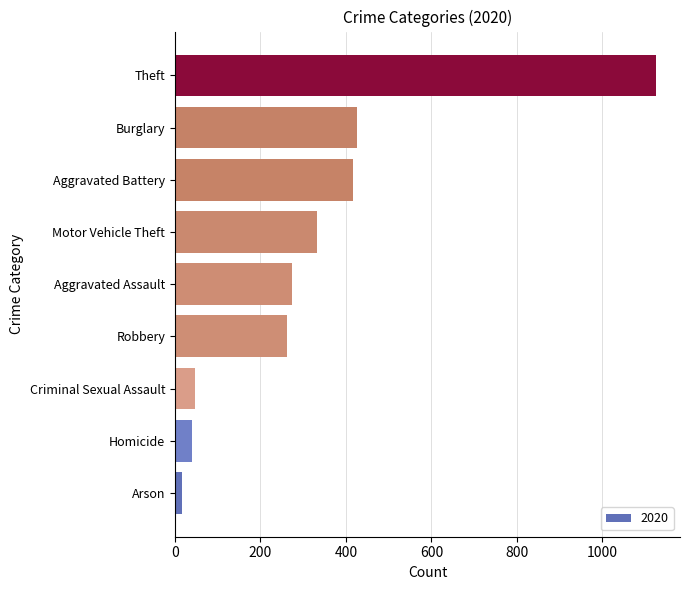

Between Motor Vehicle Theft and Aggravated Battery, which is larger?

Aggravated Battery